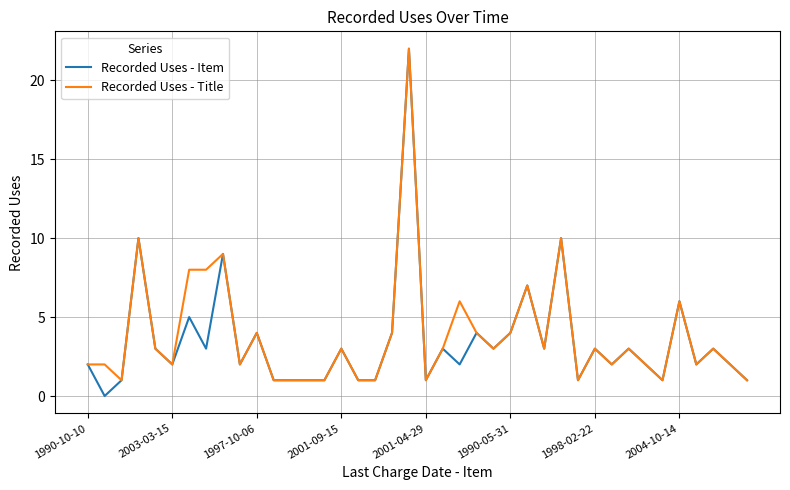

Which series has the widest spread of values?

Recorded Uses - Item